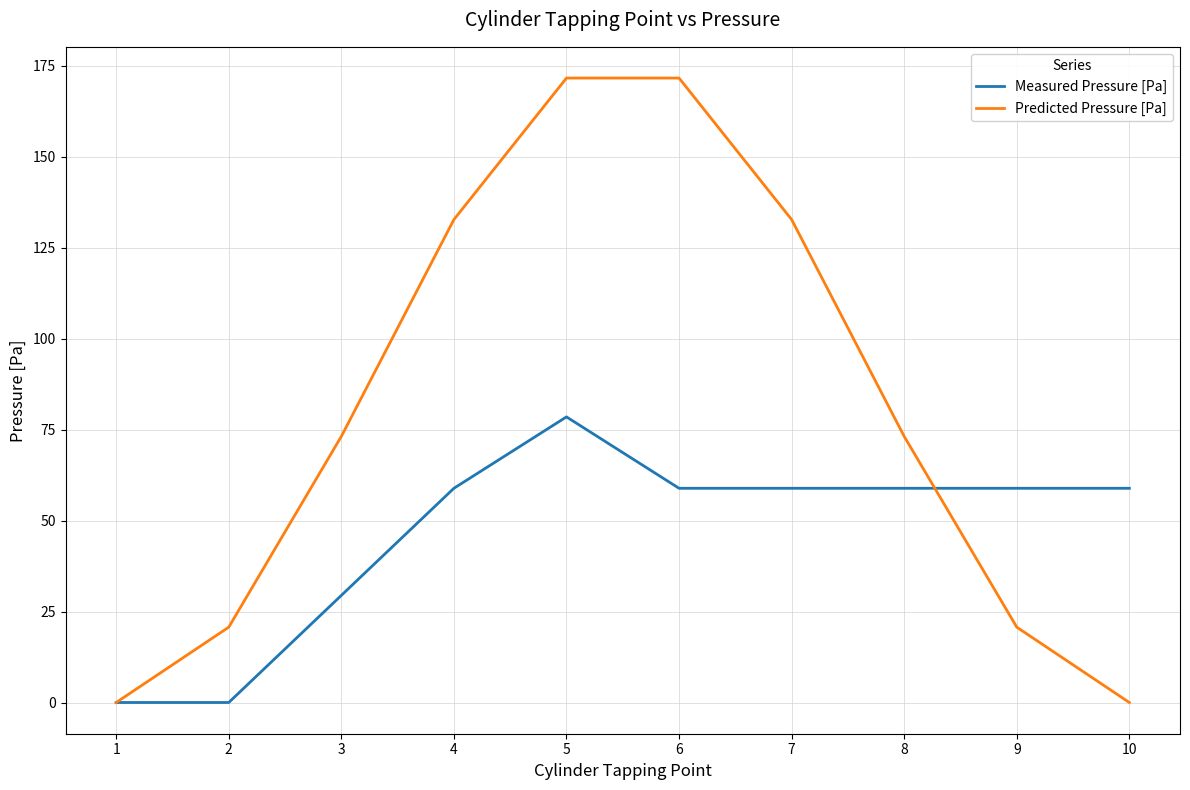

What is the highest value of the Predicted Pressure [Pa] series?

171.6